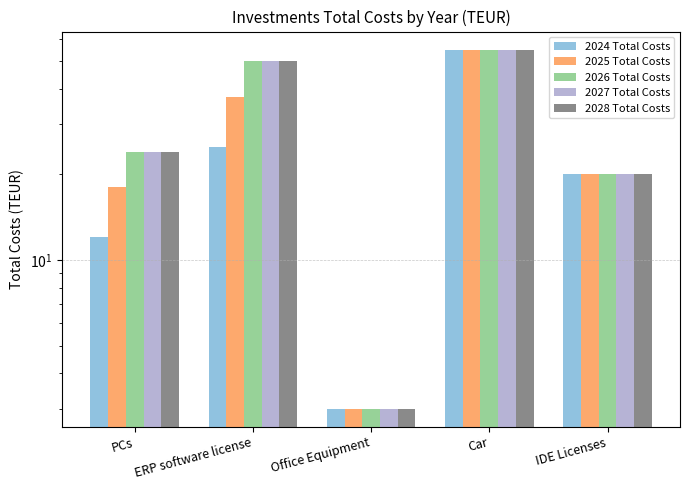

Which series has the widest spread of values?

2024 Total Costs